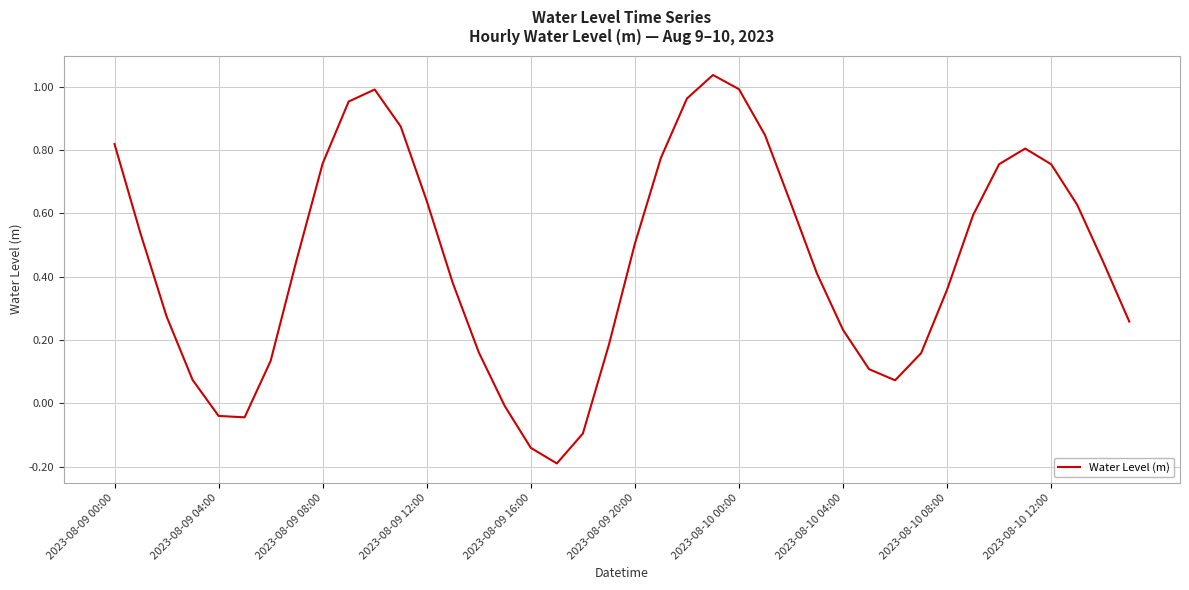

What is the difference between the second highest and minimum values?

1.2